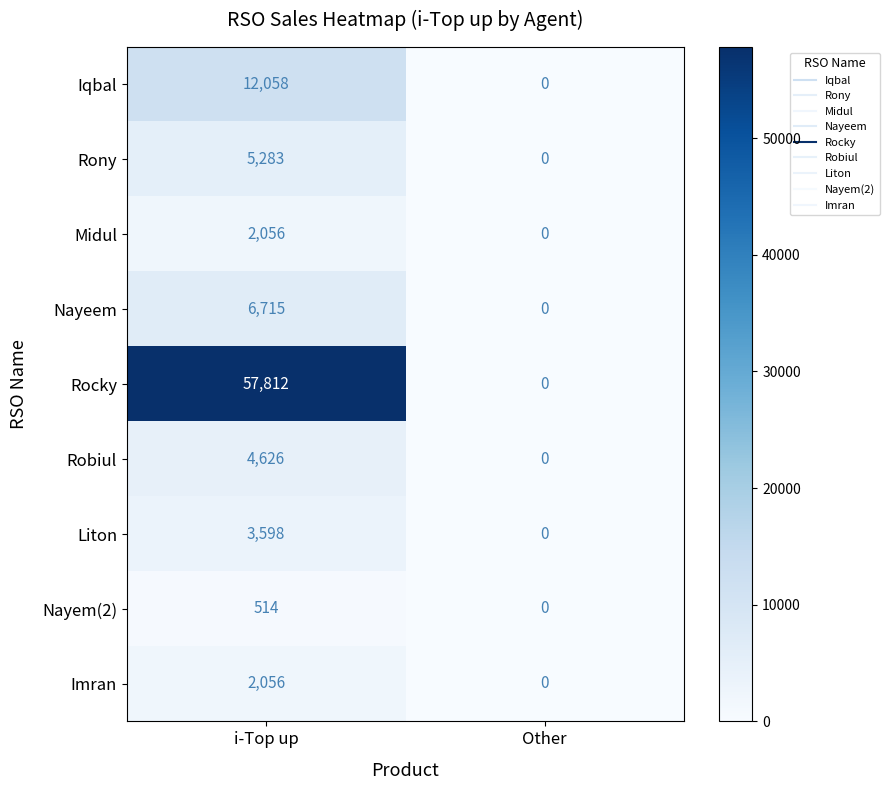

What is the difference between the highest and lowest values at i-Top up?

57298